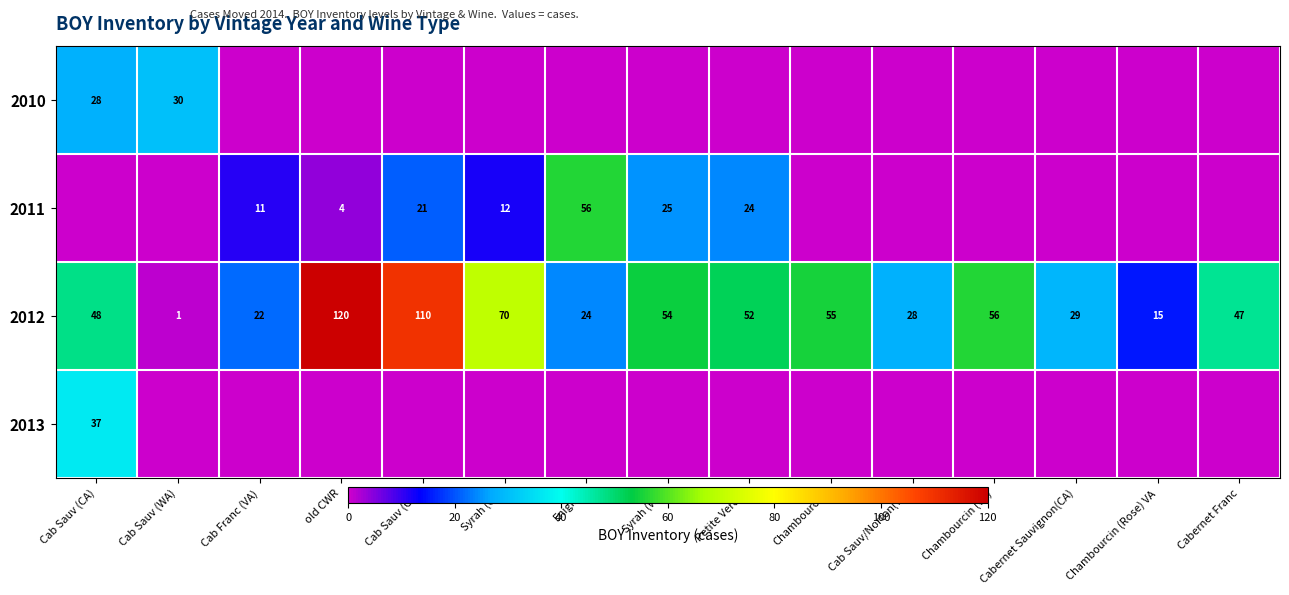

Is it true that 2012 equals 26 at Cabernet Franc?

False